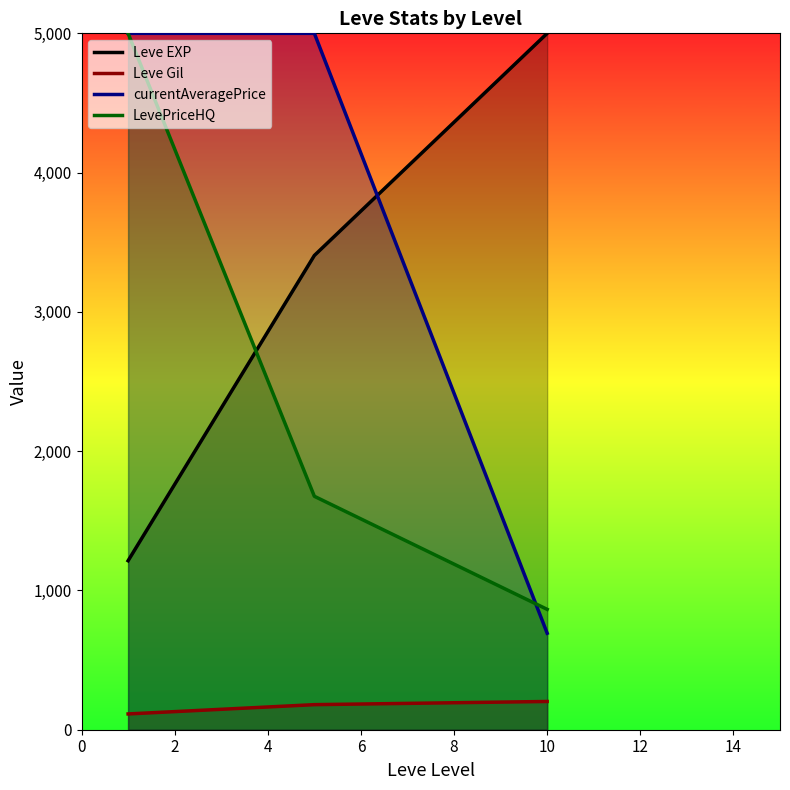

What value does the Leve Gil series have at 4?

202.8